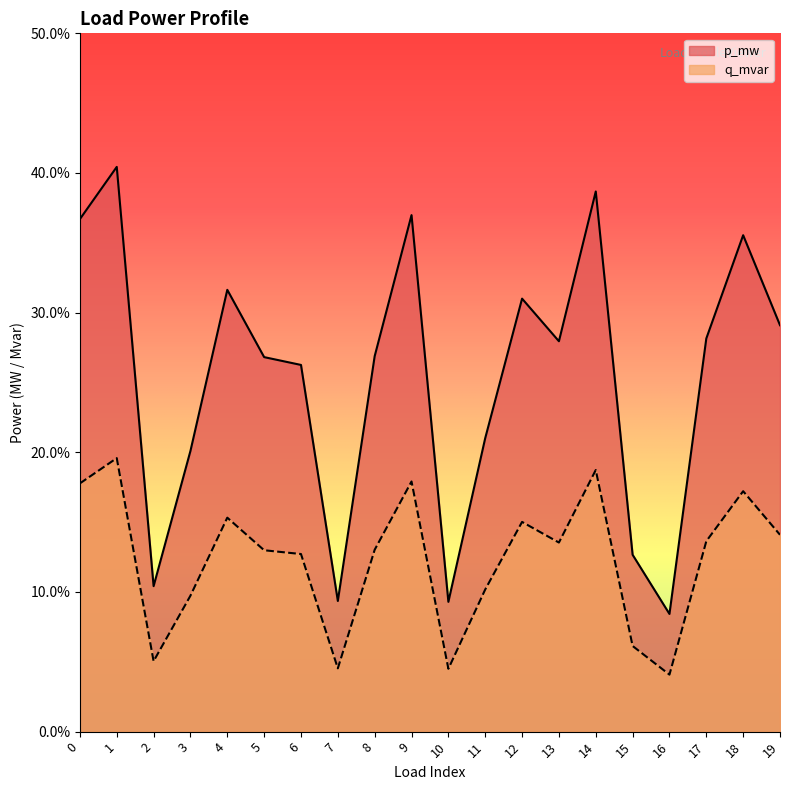

Which series has the largest range (max minus min)?

p_mw